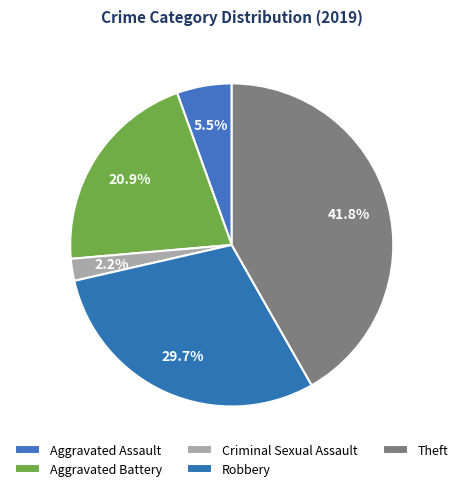

What is the smallest slice in the pie chart?

Criminal Sexual Assault